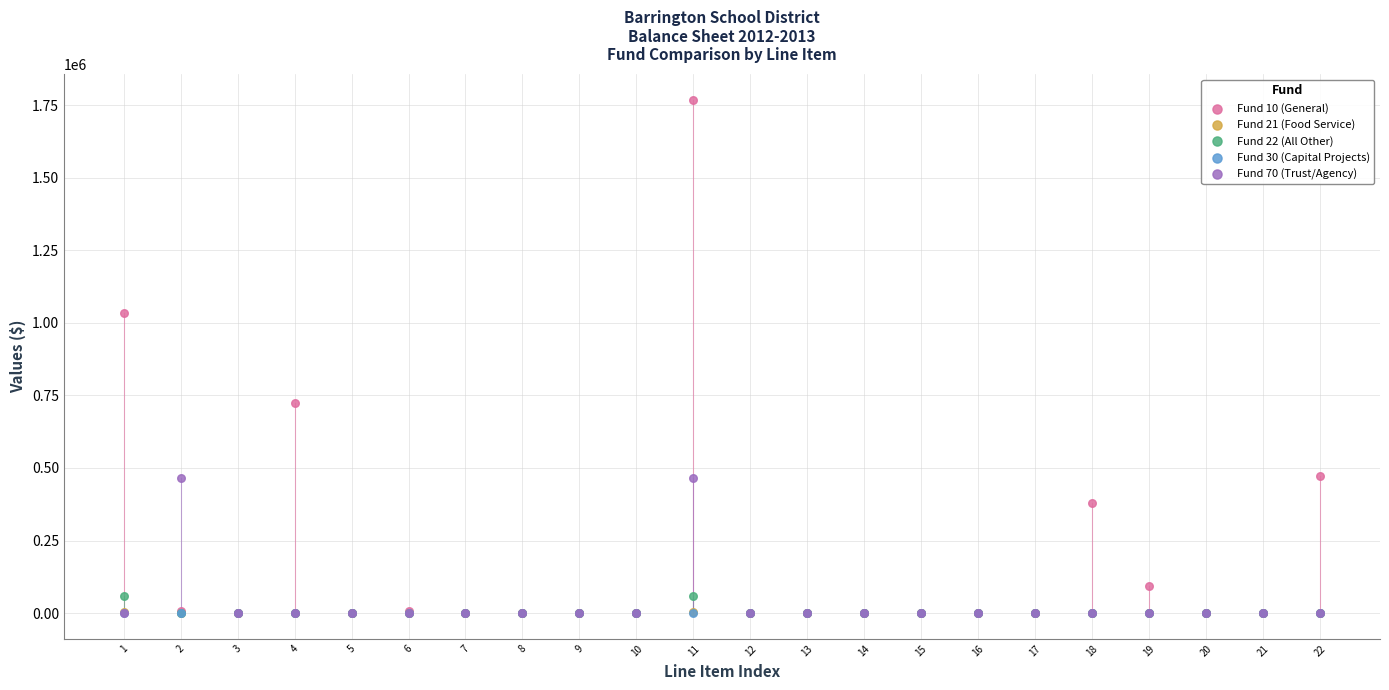

Which series reaches the maximum Y coordinate?

Fund 10 (General)